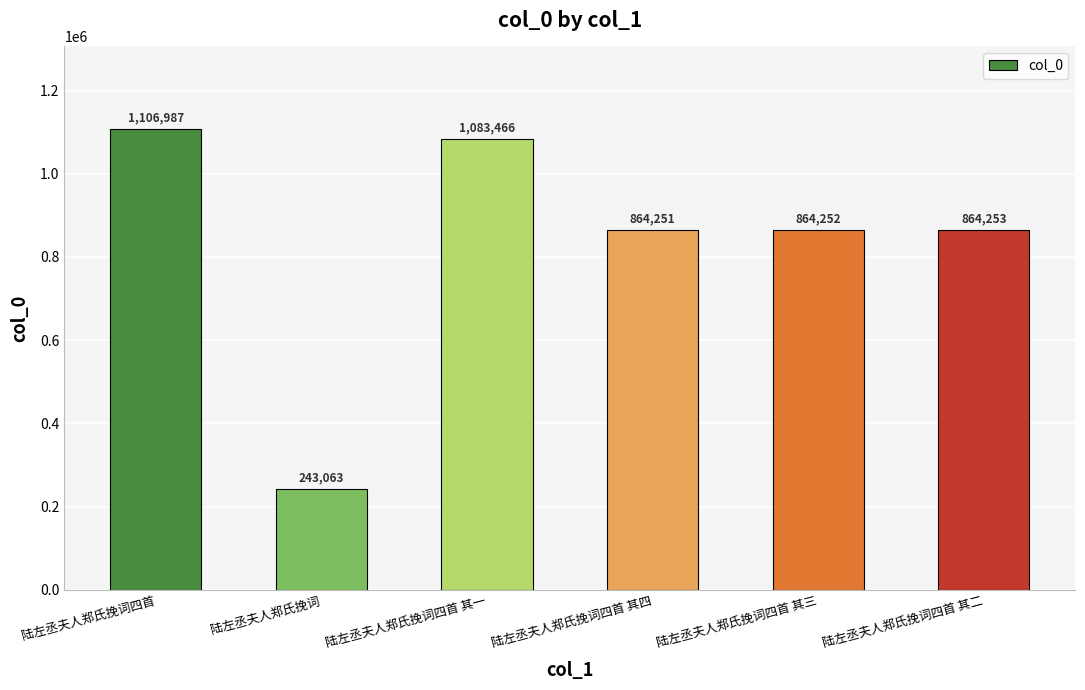

What is the label of the 4th bar from the right?

陆左丞夫人郑氏挽词四首 其一